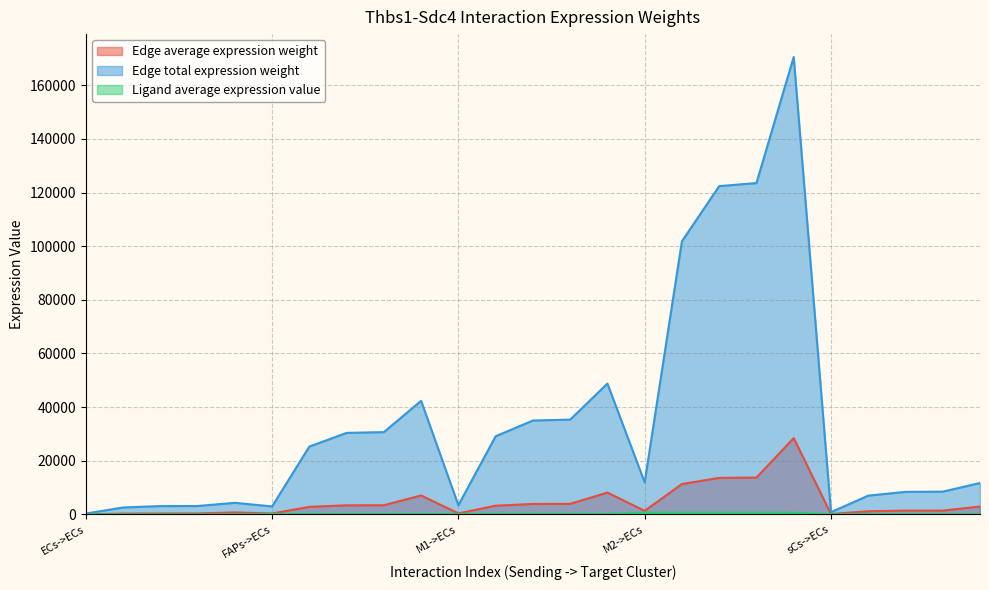

List the labels in order of Ligand average expression value value, smallest first.

ECs->ECs, ECs->FAPs, ECs->M1, ECs->M2, ECs->sCs, sCs->ECs, sCs->FAPs, sCs->M1, sCs->M2, sCs->sCs, FAPs->ECs, FAPs->FAPs, FAPs->M1, FAPs->M2, FAPs->sCs, M1->ECs, M1->FAPs, M1->M1, M1->M2, M1->sCs, M2->ECs, M2->FAPs, M2->M1, M2->M2, M2->sCs